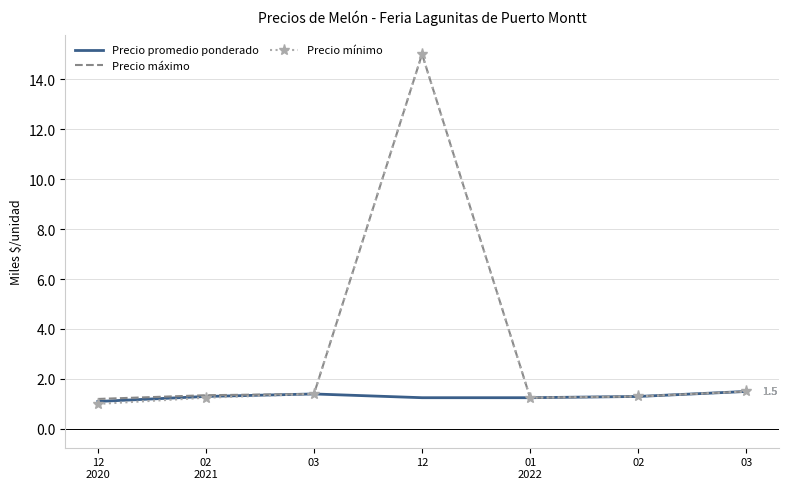

What are all the series names shown in the legend?

Precio promedio ponderado, Precio máximo, Precio mínimo